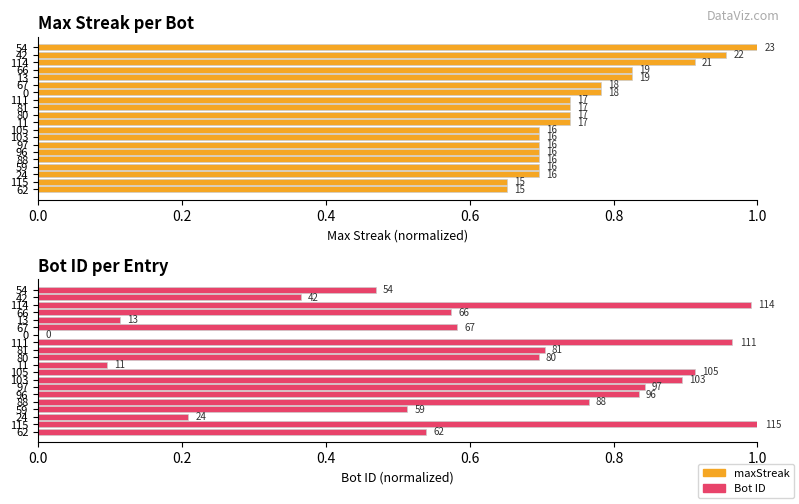

What is the value of the Bot ID bar at the 12th from the left?

0.9